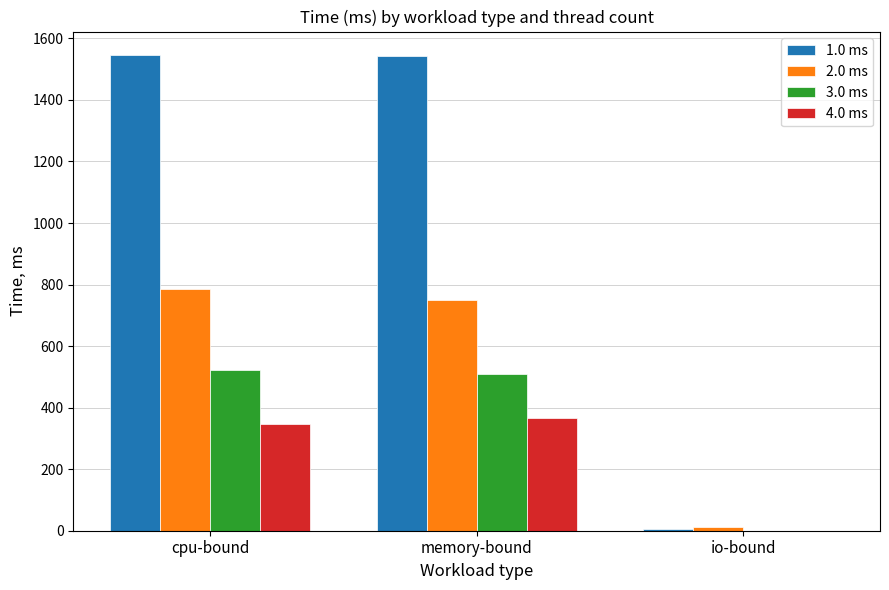

The 4.0 ms series shows 0 at io-bound. True or false?

True